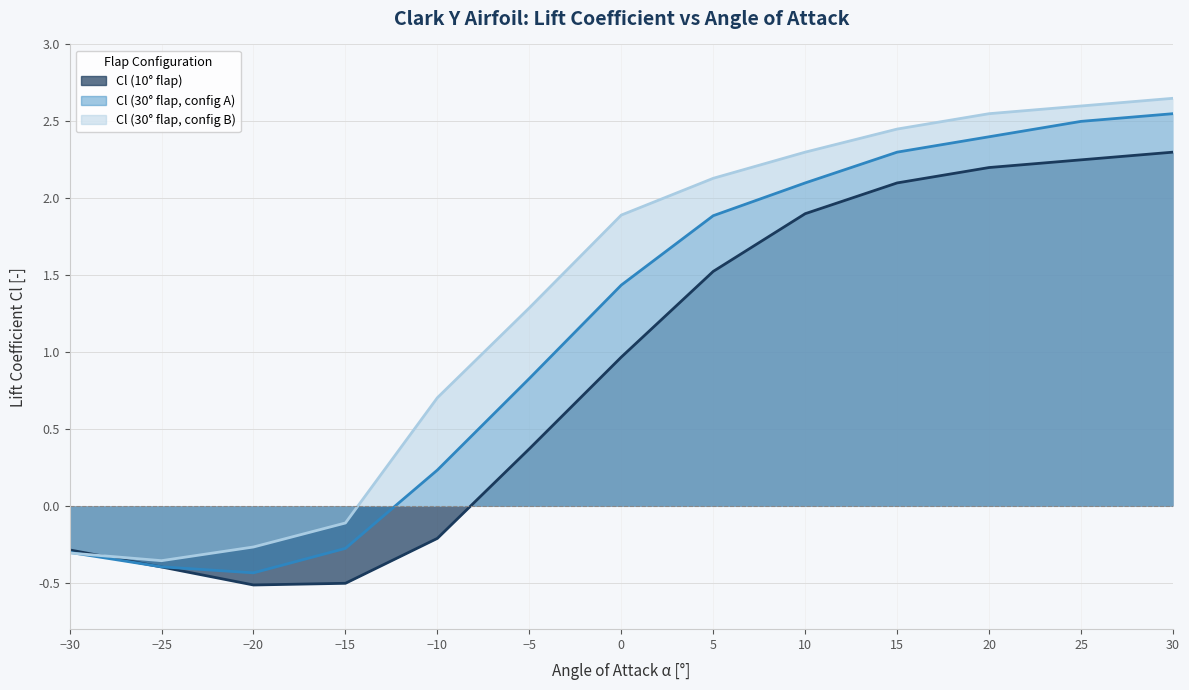

Which series ends up on top after the final intersection of Cl (30 deg flap, set1) and Cl (30 deg flap, set2)?

Cl (30 deg flap, set2)